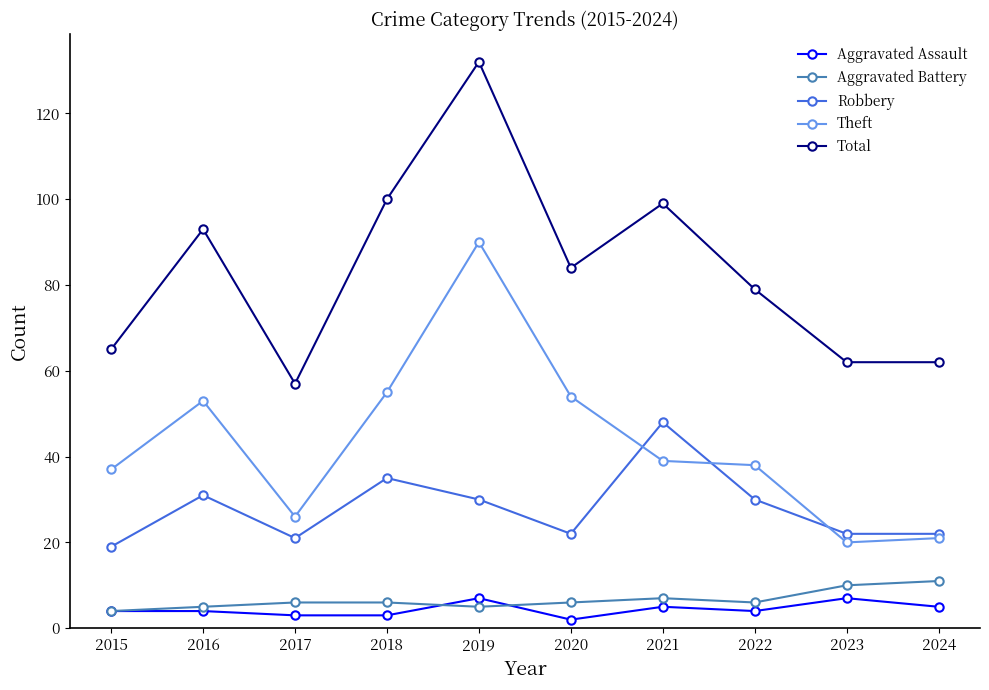

What is the average value of the Aggravated Assault series?

4